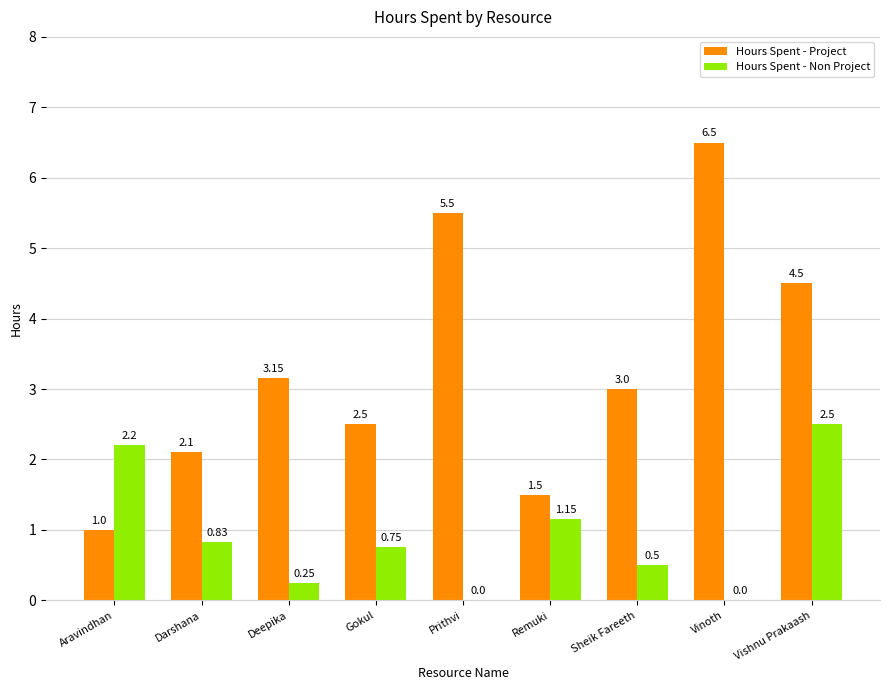

The value of Hours Spent - Project at Sheik Fareeth is 4.1. True or false?

False